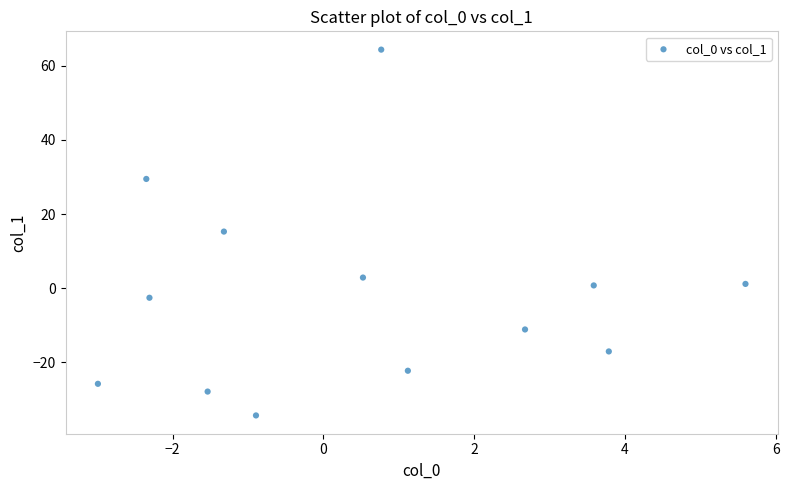

What is the range of Y values (max minus min)?

98.7